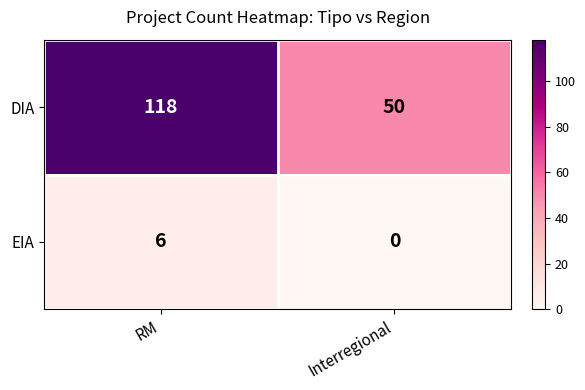

What is the highest value of the EIA series?

6